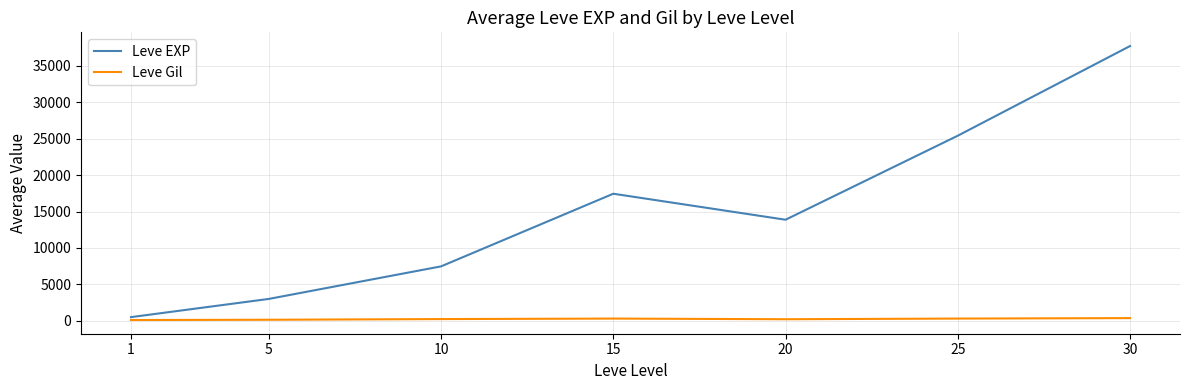

What is the sum of the Leve Gil values at 25 and 15?

624.7